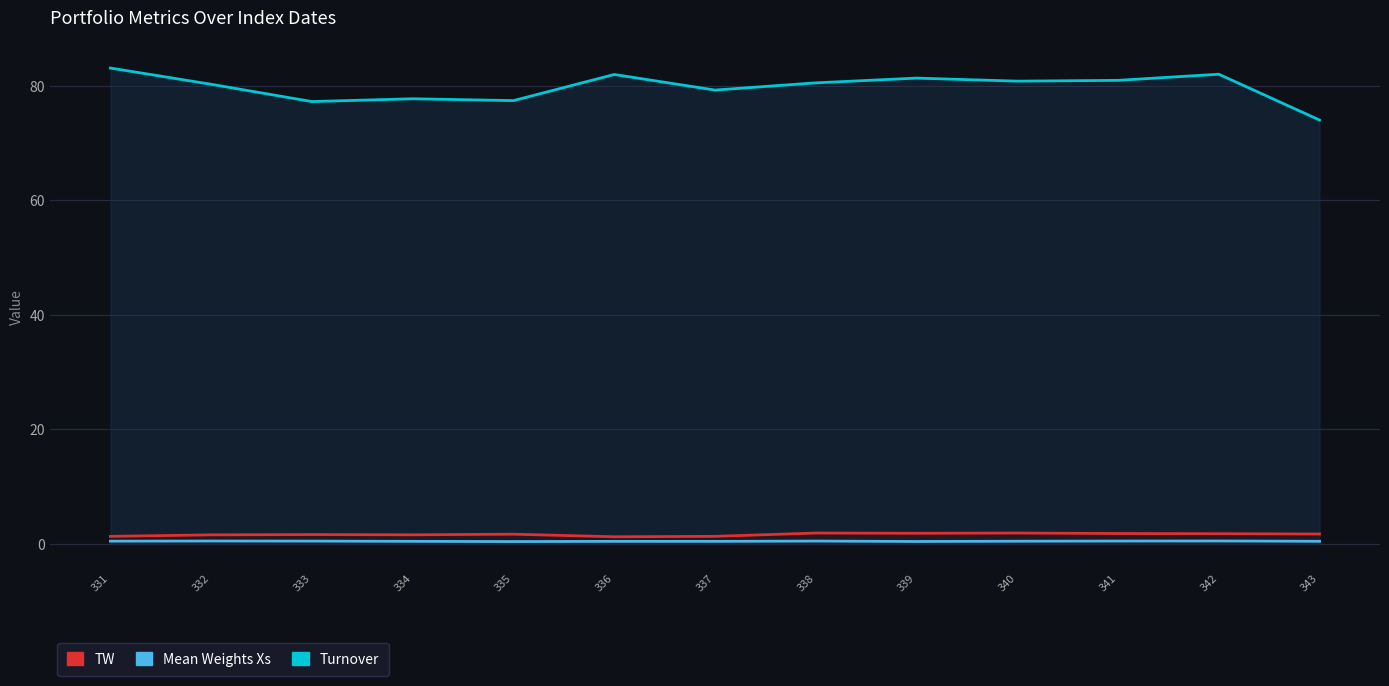

What is the difference between the maximum and second lowest values in the TW series?

0.6